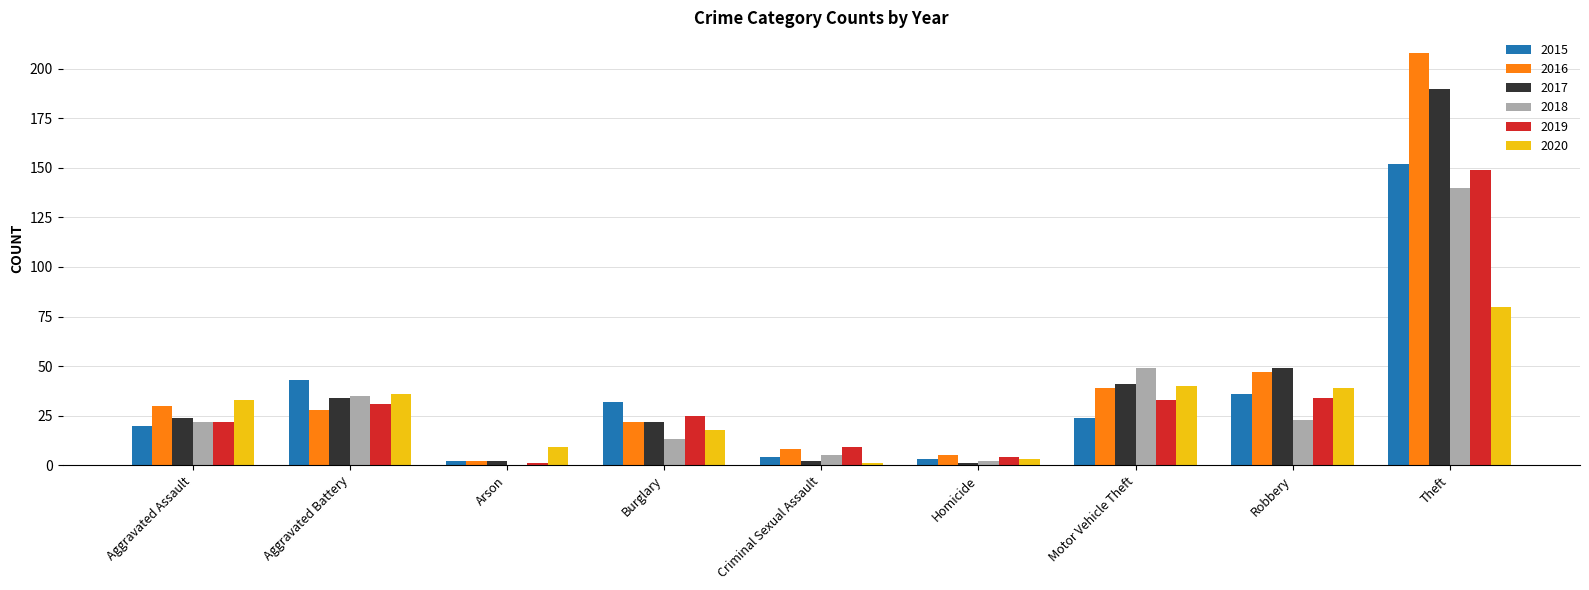

Is the value of 2020 at Robbery greater than the value of 2017 at Aggravated Assault?

Yes